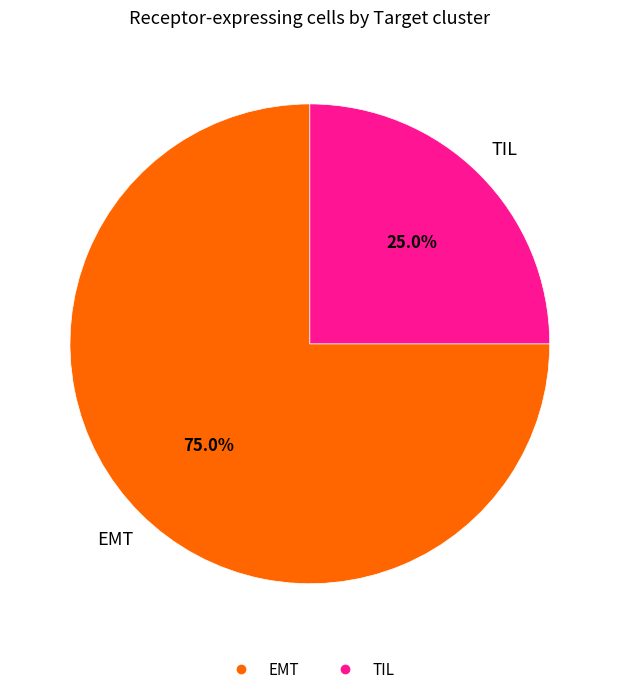

To the nearest percent, what is the combined percentage of TIL and EMT?

100%